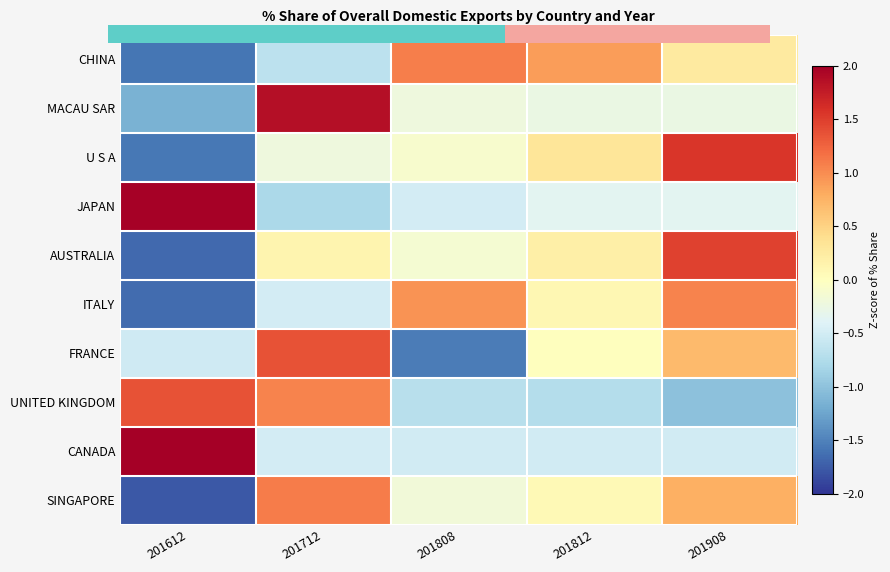

What is the difference between the U S A values at 201908 and 201712?

1.8